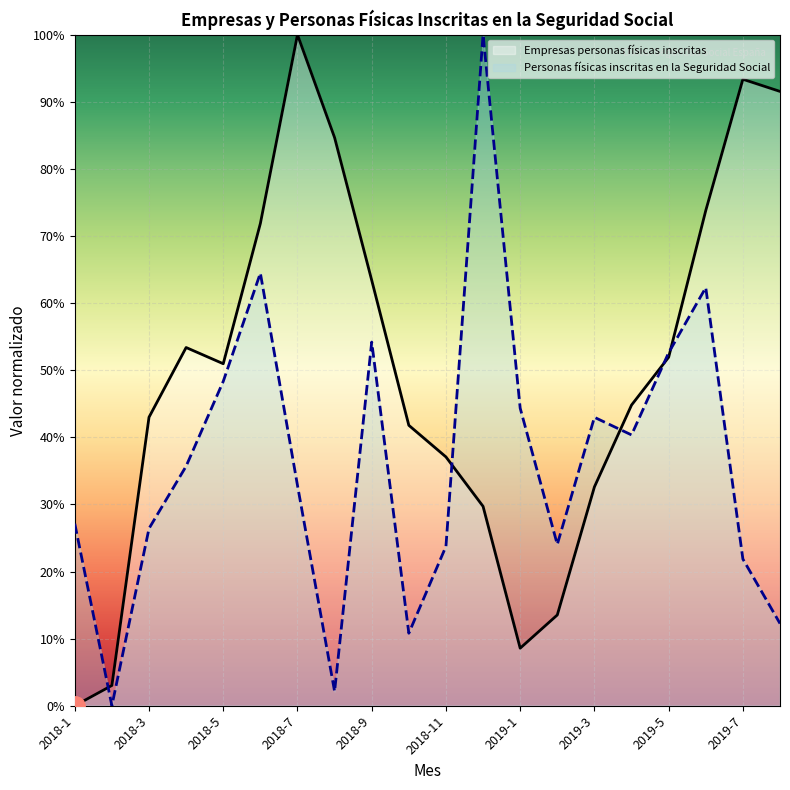

True or false: Personas físicas inscritas en la Seguridad Social has more than 2 interior local peaks.

True